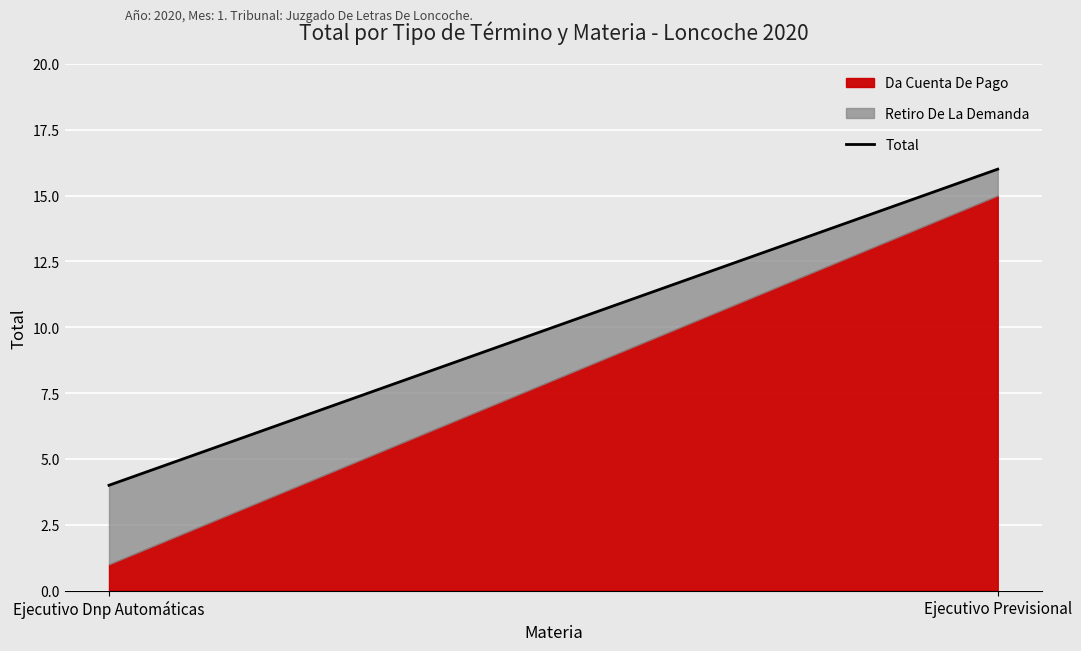

What is the average value?

10